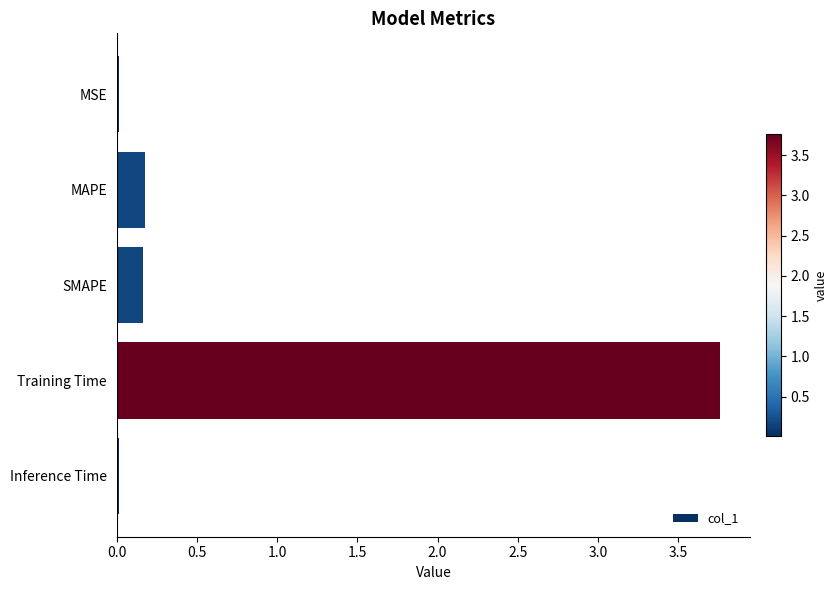

What is the sum of all values?

4.1